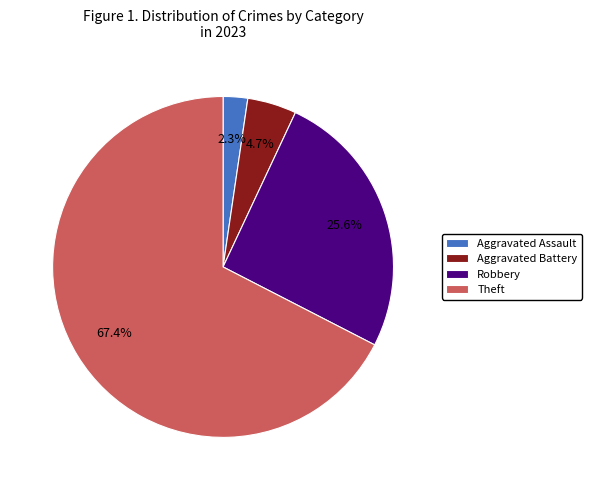

How many slices are in this pie chart?

4